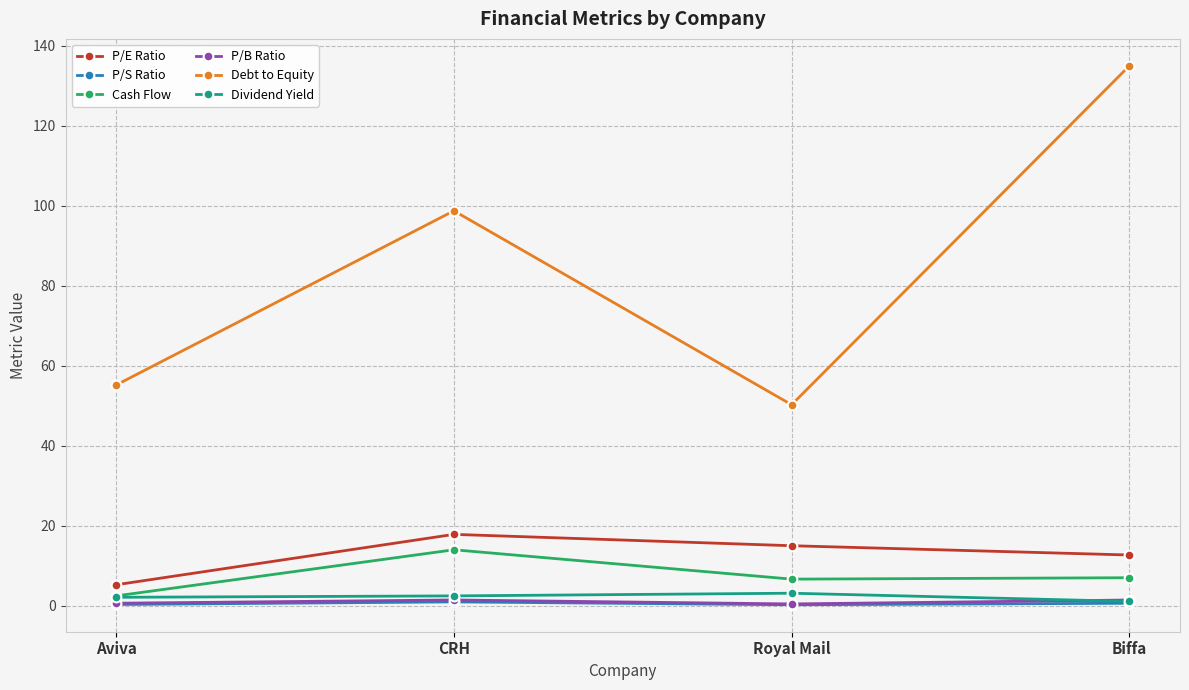

What are all the series names shown in the legend?

P/E Ratio, P/S Ratio, Cash Flow, P/B Ratio, Debt to Equity, Dividend Yield